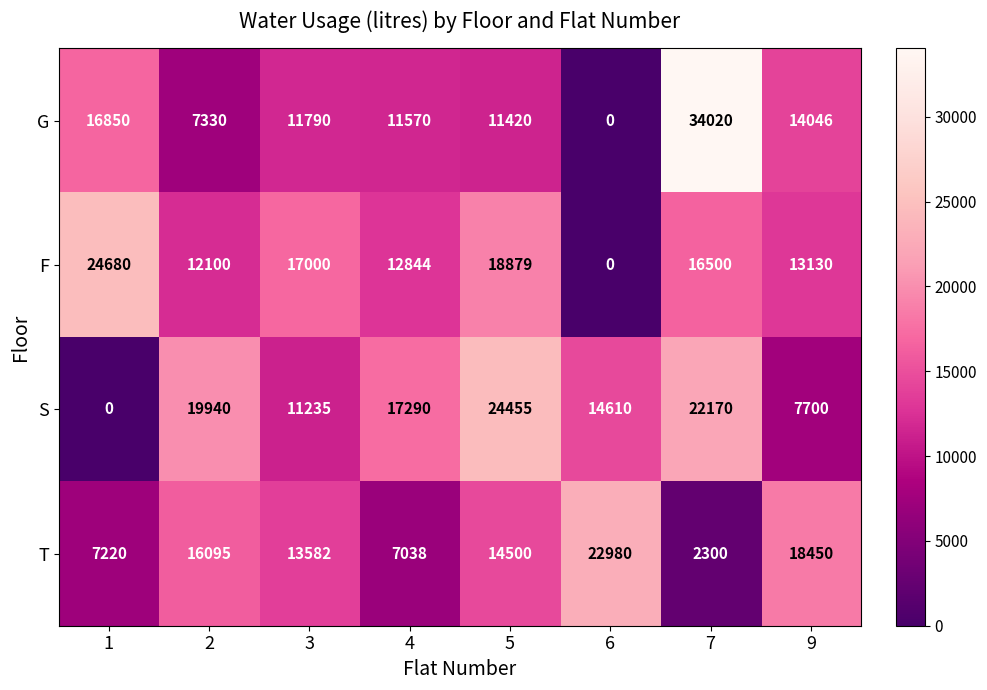

True or false: S has a value of 19940 at 2.

True